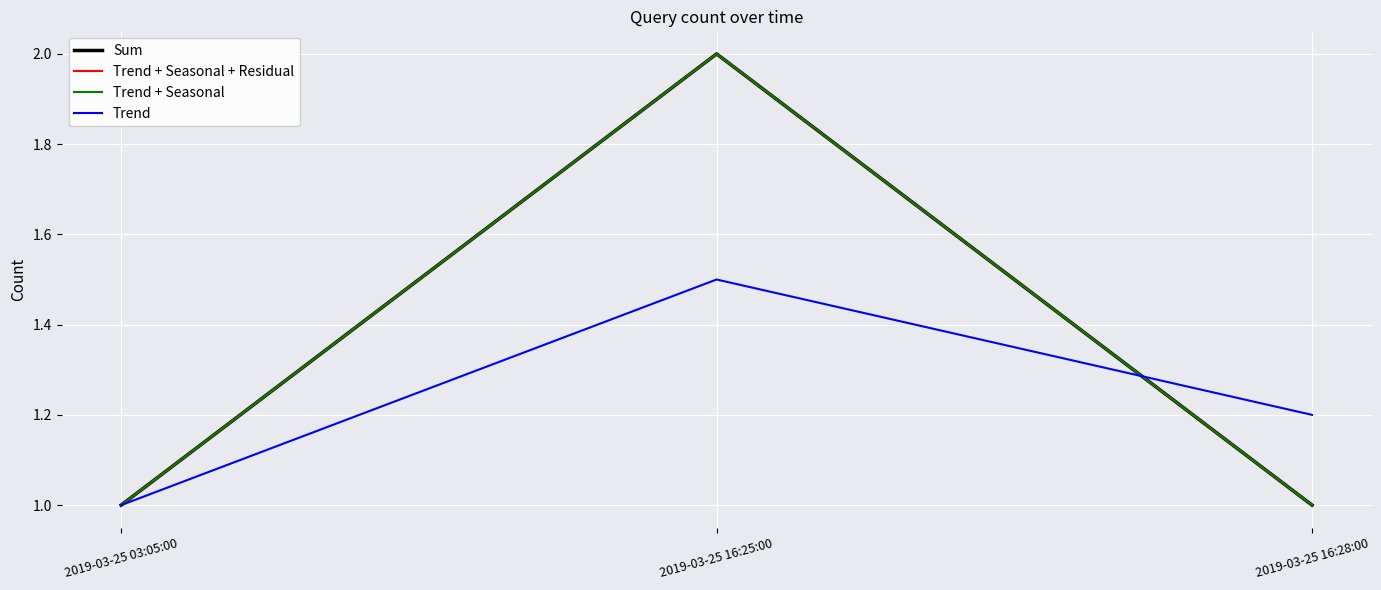

Is this an area chart (filled region under the line)?

No